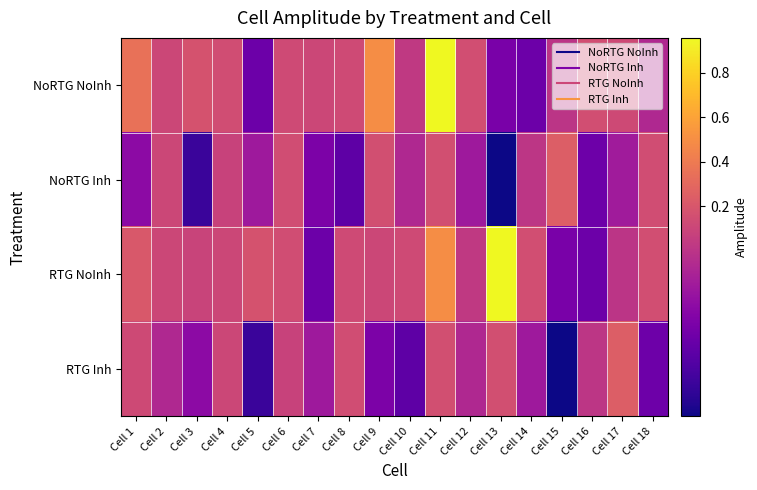

Reading right to left, list all the values displayed in this chart.

NoRTG NoInh: Cell 18=0.1	Cell 17=0.1	Cell 16=0.2	Cell 15=0.1	Cell 14=0.0	Cell 13=0.1	Cell 12=0.2	Cell 11=1.0	Cell 10=0.1	Cell 9=0.5	Cell 8=0.1	Cell 7=0.1	Cell 6=0.1	Cell 5=0.0	Cell 4=0.1	Cell 3=0.2	Cell 2=0.1	Cell 1=0.3
NoRTG Inh: Cell 18=0.1	Cell 17=0.1	Cell 16=0.0	Cell 15=0.2	Cell 14=0.1	Cell 13=0.0	Cell 12=0.1	Cell 11=0.2	Cell 10=0.1	Cell 9=0.2	Cell 8=0.0	Cell 7=0.1	Cell 6=0.1	Cell 5=0.1	Cell 4=0.1	Cell 3=0.0	Cell 2=0.1	Cell 1=0.1
RTG NoInh: Cell 18=0.2	Cell 17=0.1	Cell 16=0.0	Cell 15=0.1	Cell 14=0.2	Cell 13=1.0	Cell 12=0.1	Cell 11=0.5	Cell 10=0.1	Cell 9=0.1	Cell 8=0.1	Cell 7=0.0	Cell 6=0.1	Cell 5=0.2	Cell 4=0.1	Cell 3=0.1	Cell 2=0.1	Cell 1=0.2
RTG Inh: Cell 18=0.0	Cell 17=0.2	Cell 16=0.1	Cell 15=0.0	Cell 14=0.1	Cell 13=0.2	Cell 12=0.1	Cell 11=0.2	Cell 10=0.0	Cell 9=0.1	Cell 8=0.1	Cell 7=0.1	Cell 6=0.1	Cell 5=0.0	Cell 4=0.1	Cell 3=0.1	Cell 2=0.1	Cell 1=0.1